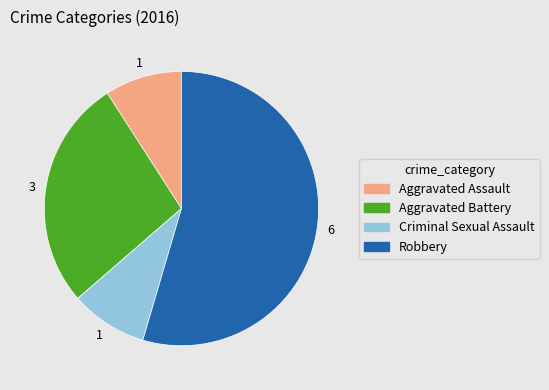

Is the sum of Aggravated Assault and Robbery greater than half?

Yes